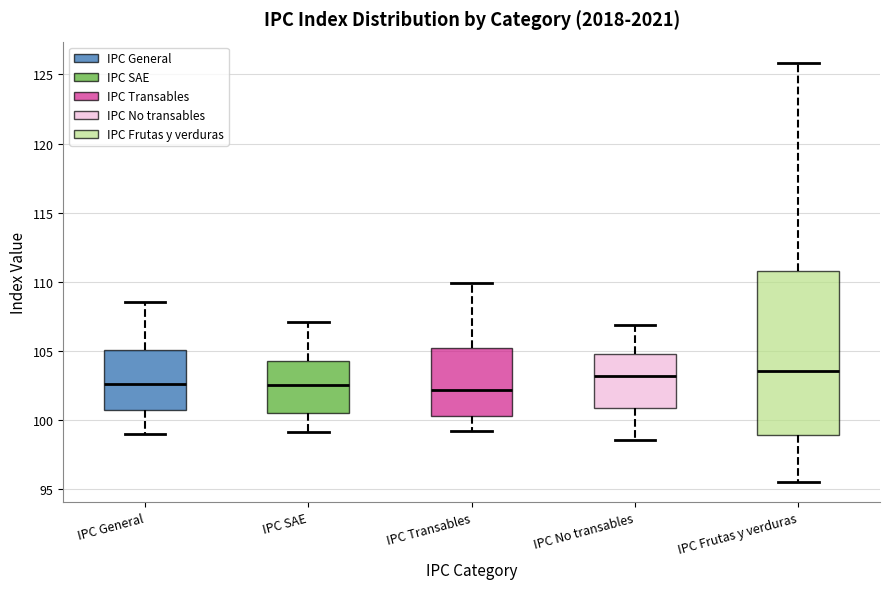

Reading left to right, read every box against the y-axis: the position of its median line, the range the box covers, and the ends of its whiskers. The values are not printed on the chart, so give them approximately, as read against the axis.

IPC General: median 102.5, box 100.5 to 105.0, whiskers 99.0 to 108.5
IPC SAE: median 102.5, box 100.5 to 104.0, whiskers 99.0 to 107.0
IPC Transables: median 102.0, box 100.5 to 105.0, whiskers 99.0 to 110.0
IPC No transables: median 103.0, box 101.0 to 105.0, whiskers 98.5 to 107.0
IPC Frutas y verduras: median 103.5, box 99.0 to 111.0, whiskers 95.5 to 126.0